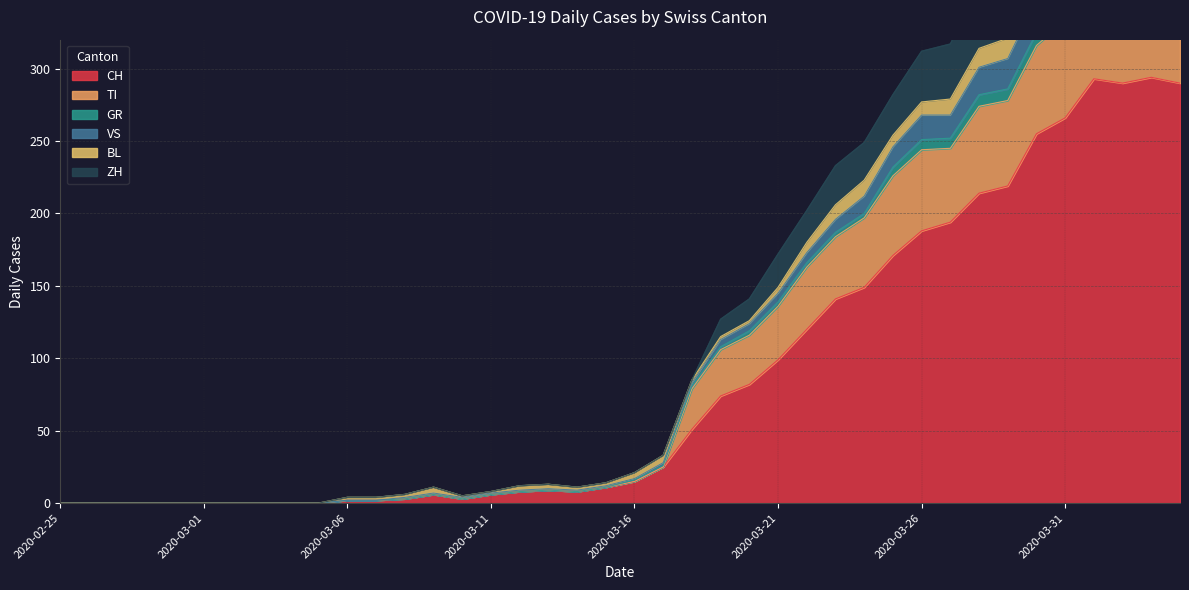

What is the highest value of the VS series?

418